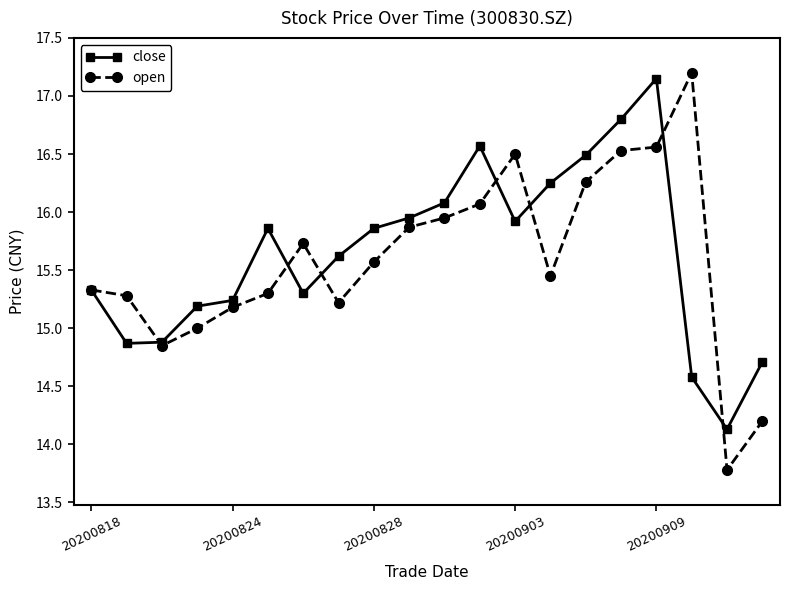

What is the value of the open point at the 1st from the left?

15.3